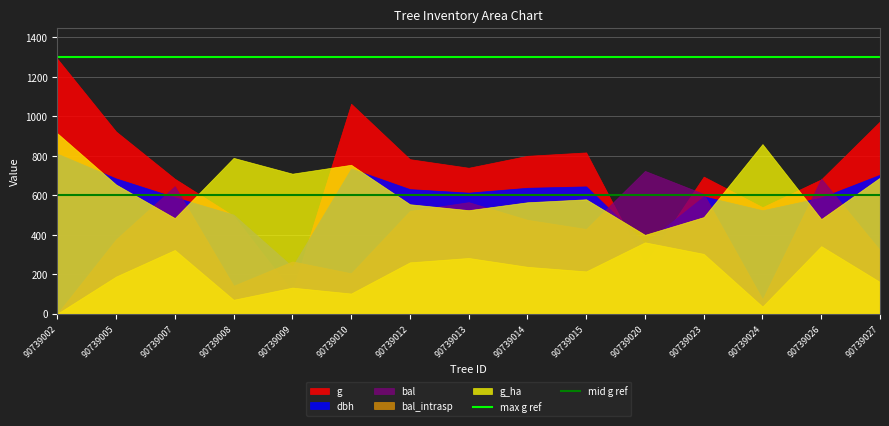

What is the value of the mid g ref point at the 2nd from the left?

600